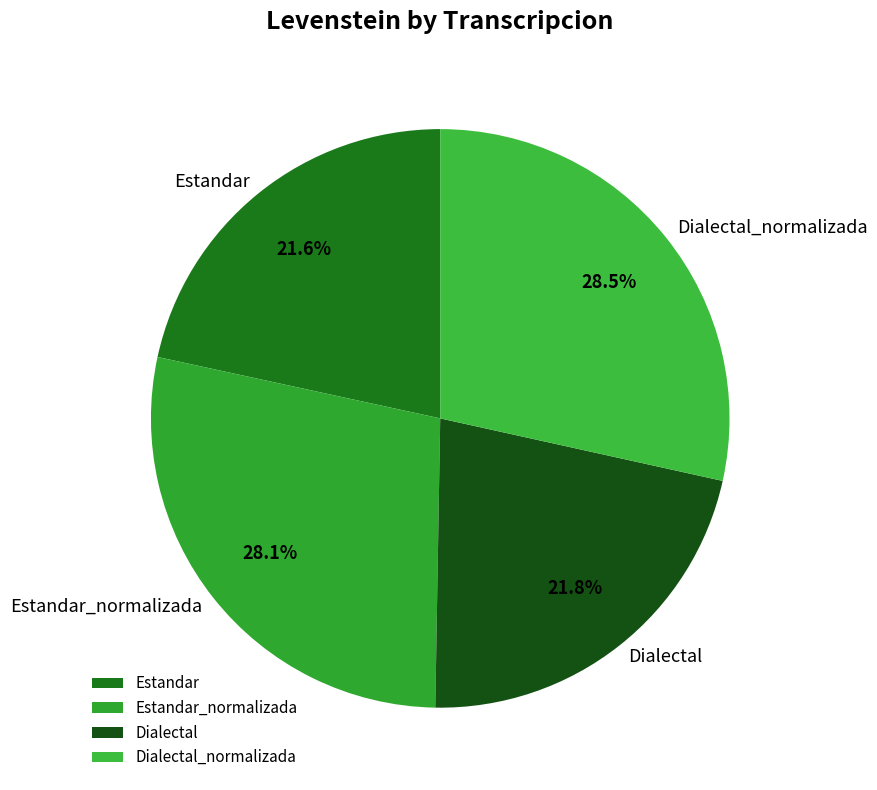

Does Dialectal_normalizada represent more than half of the total?

No